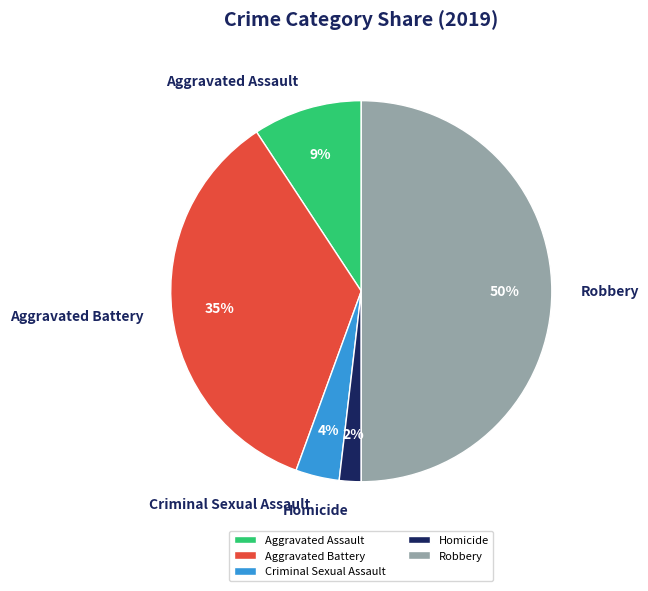

What is the ratio of the value at Aggravated Assault to the value at Aggravated Battery?

0.3